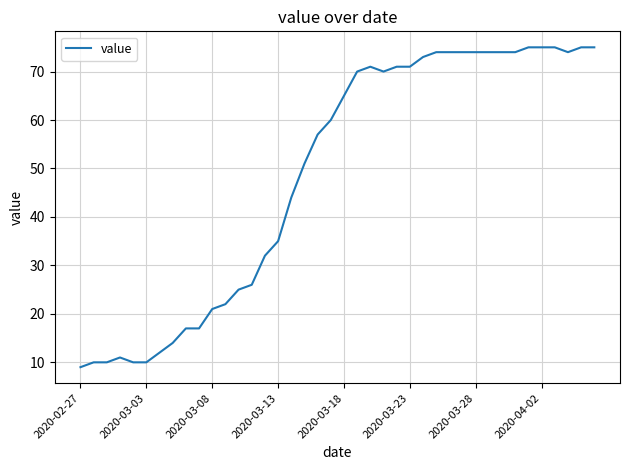

What is the smallest value displayed?

9